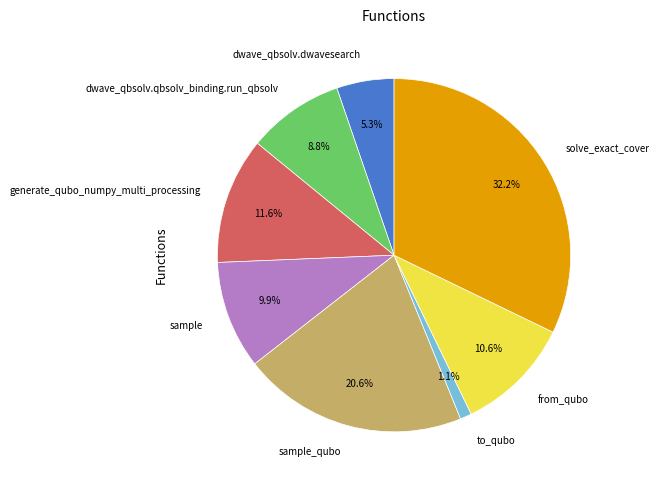

To the nearest percent, what is the combined percentage of to_qubo and sample?

11%